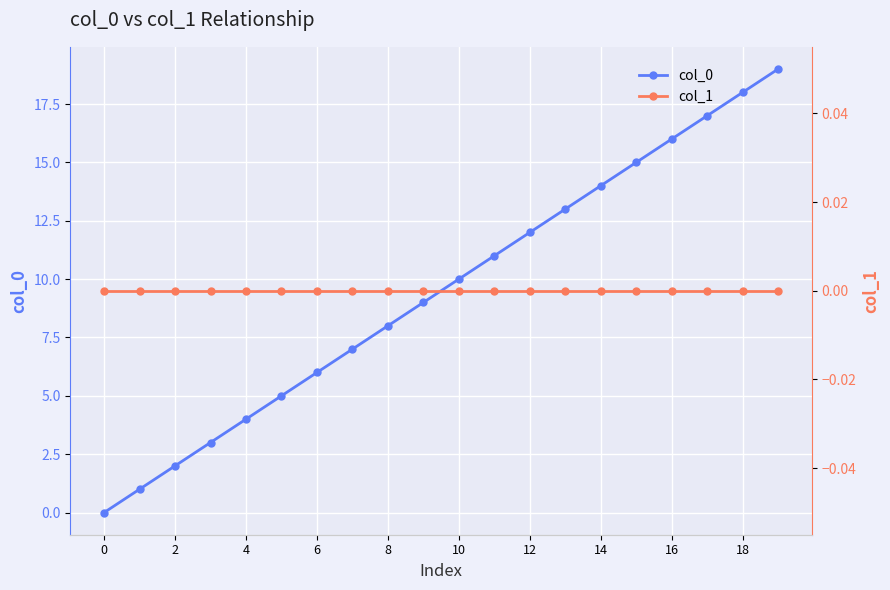

The value of col_0 at 18 is 18. True or false?

True